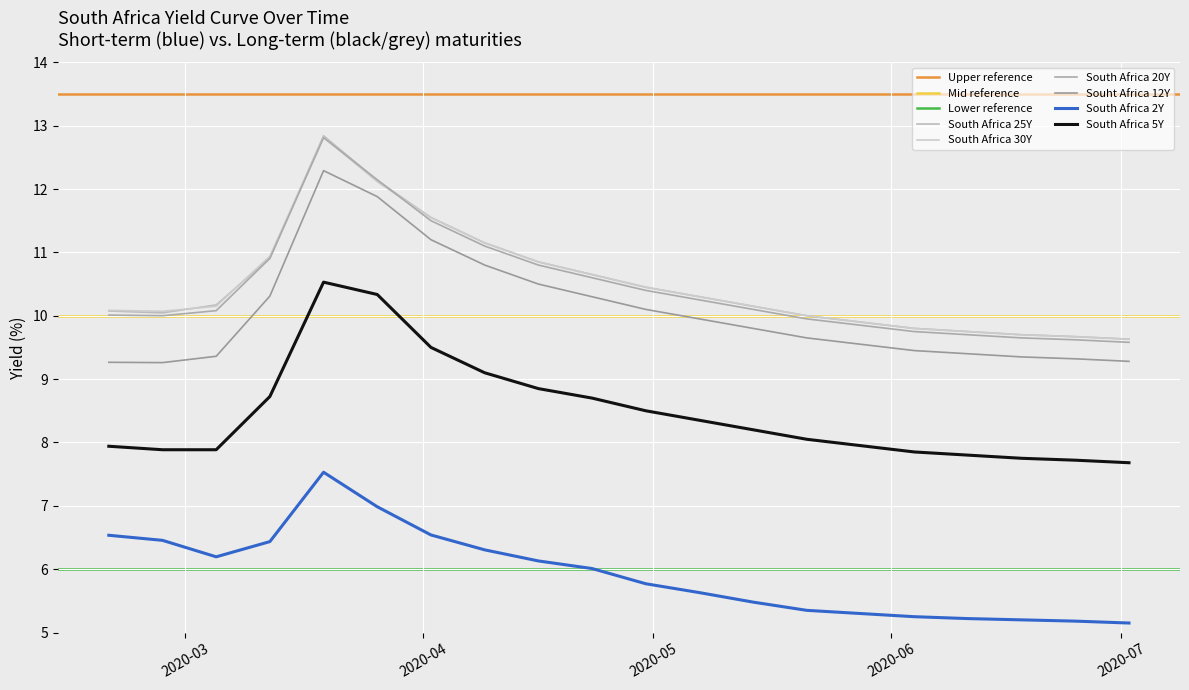

What is the label of the 2nd point from the left?

2020-02-27